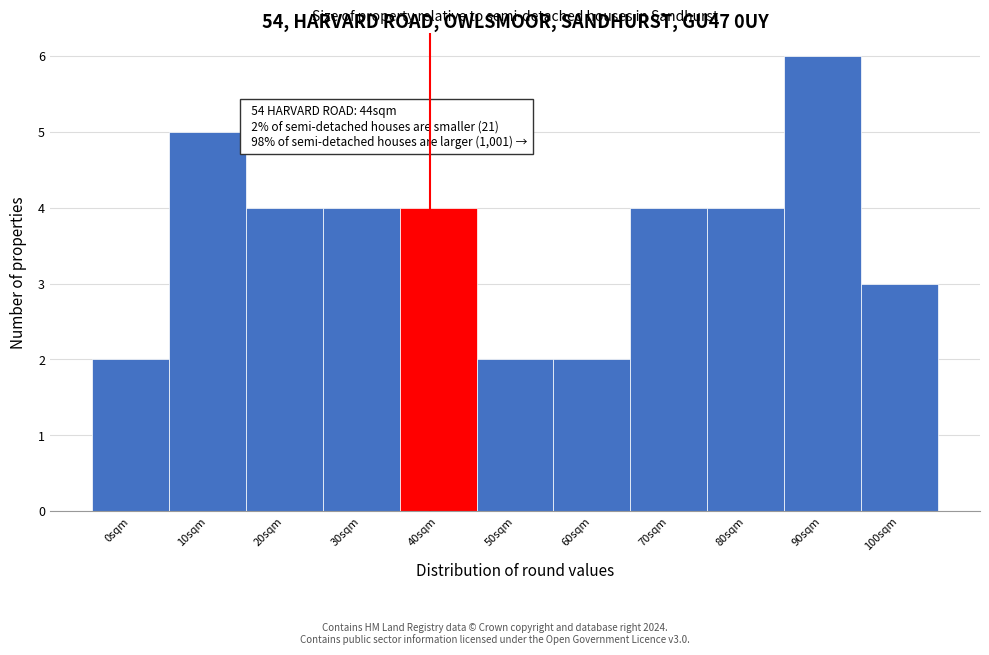

Reading right to left, list all the values displayed in this chart.

100sqm=3	90sqm=6	80sqm=4	70sqm=4	60sqm=2	50sqm=2	40sqm=4	30sqm=4	20sqm=4	10sqm=5	0sqm=2